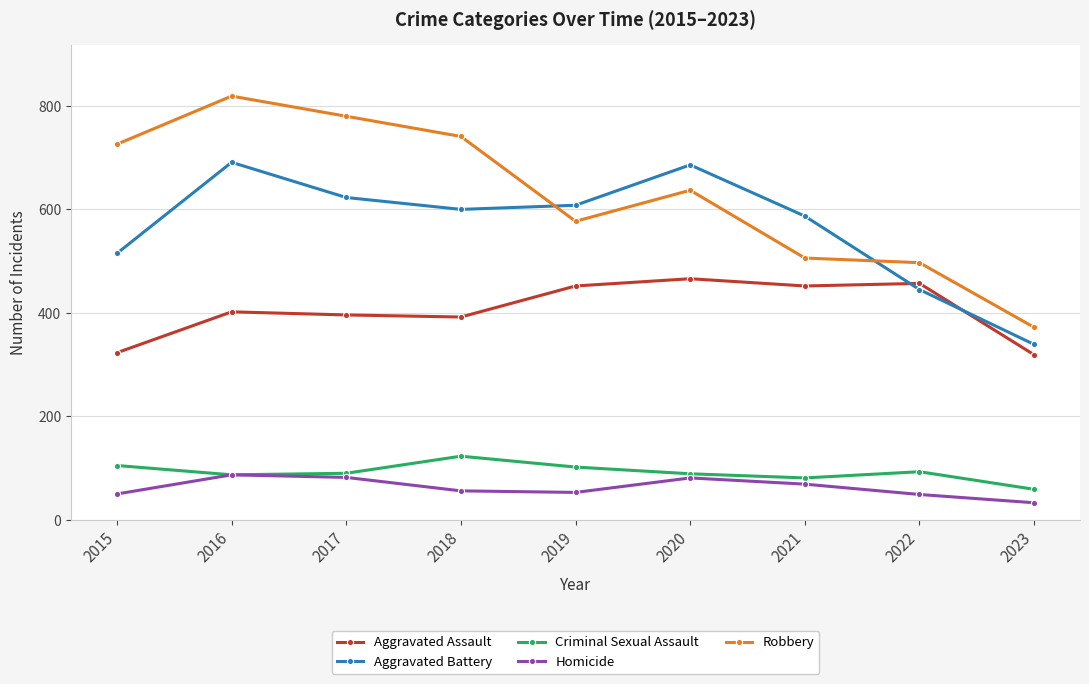

Rank the series by their maximum value, from lowest to highest.

Homicide, Criminal Sexual Assault, Aggravated Assault, Aggravated Battery, Robbery